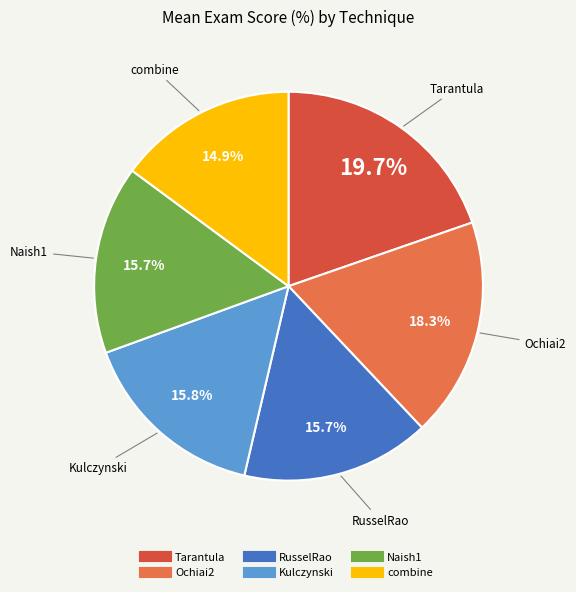

Does Kulczynski represent more than half of the total?

No